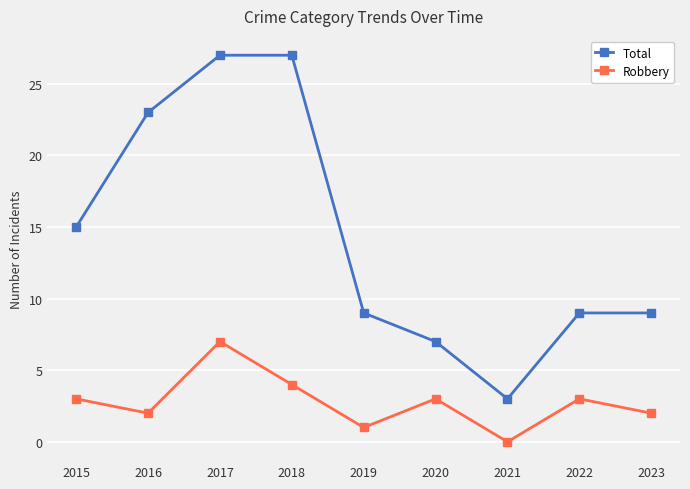

How many data points in Robbery are less than 3?

4